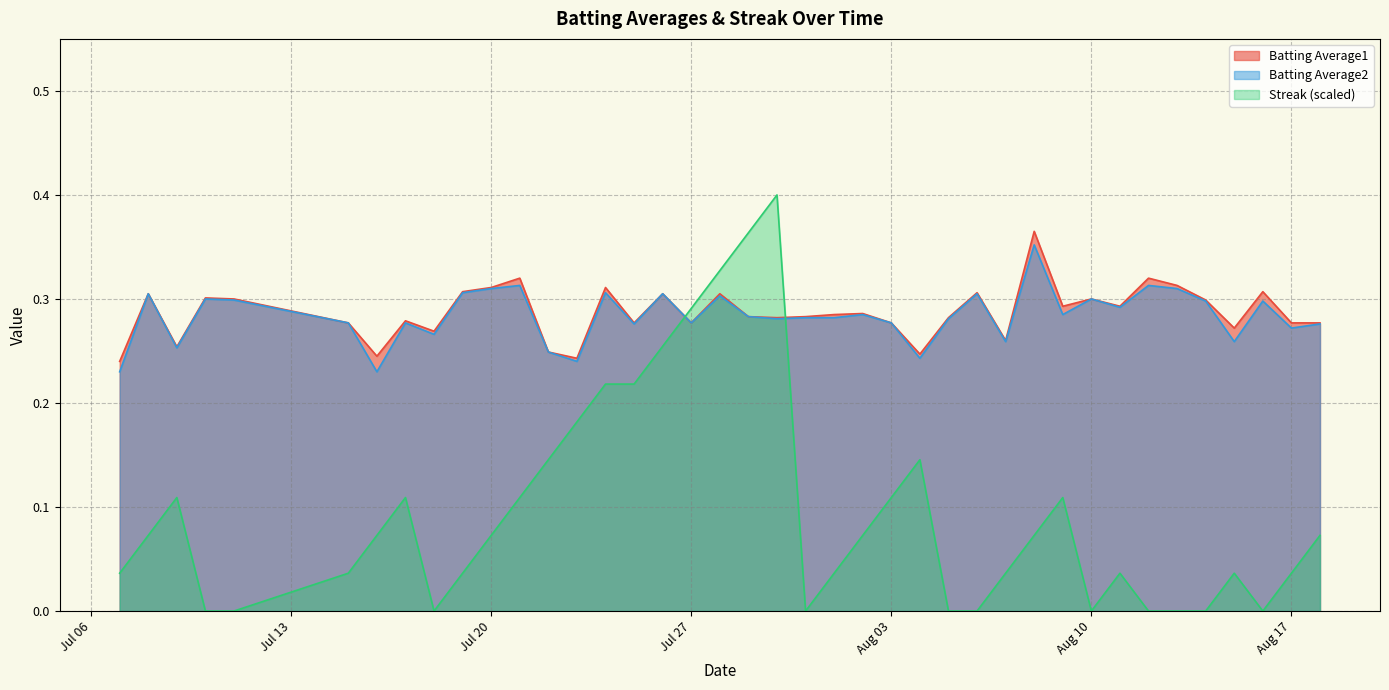

What is the total value across all series at 2010-07-15?

0.6